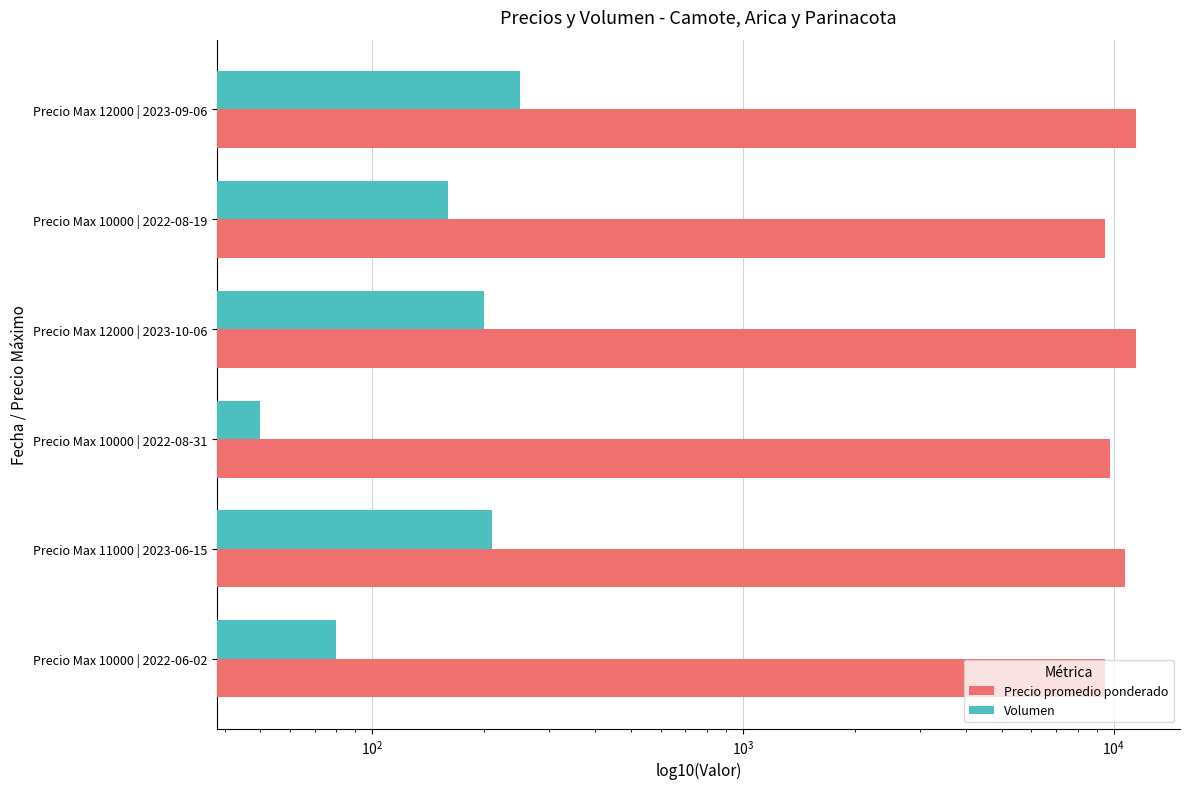

How many groups of bars are there?

6